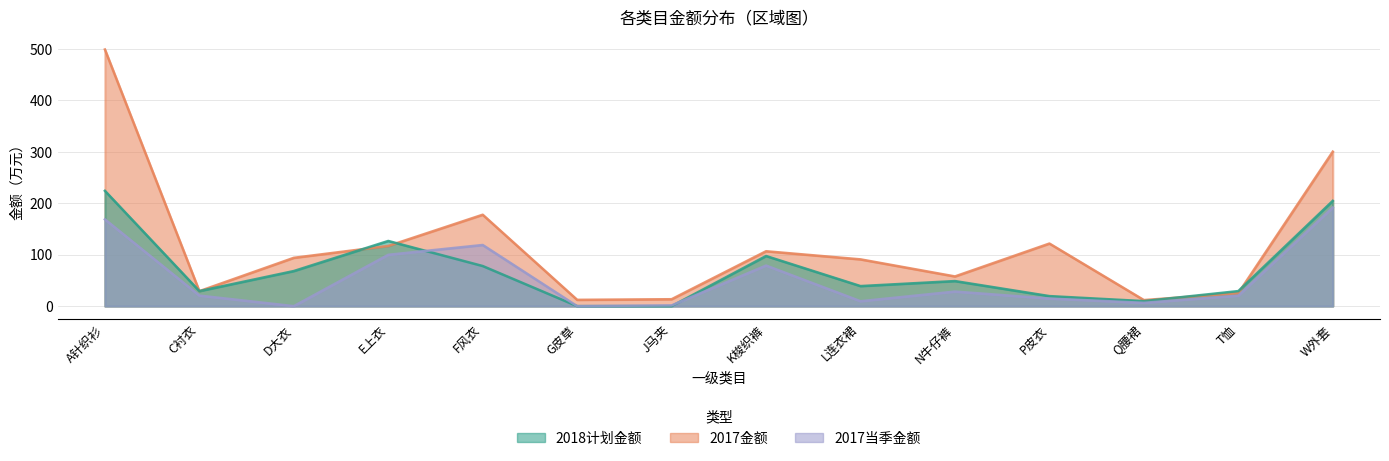

Rank the series at C衬衣 from highest to lowest value.

2018计划金额, 2017金额, 2017当季金额